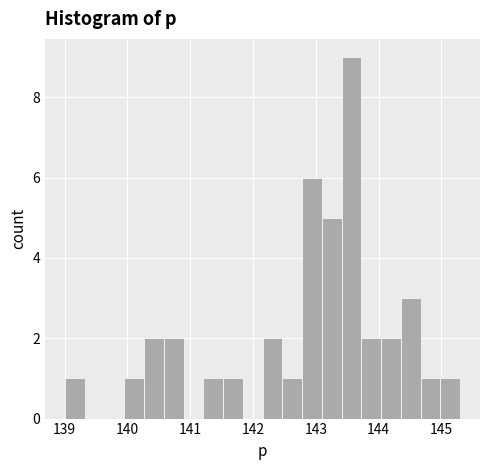

Around what value on the x-axis is the tallest bar? Give the approximate position of its centre, as read against the axis.

143.6